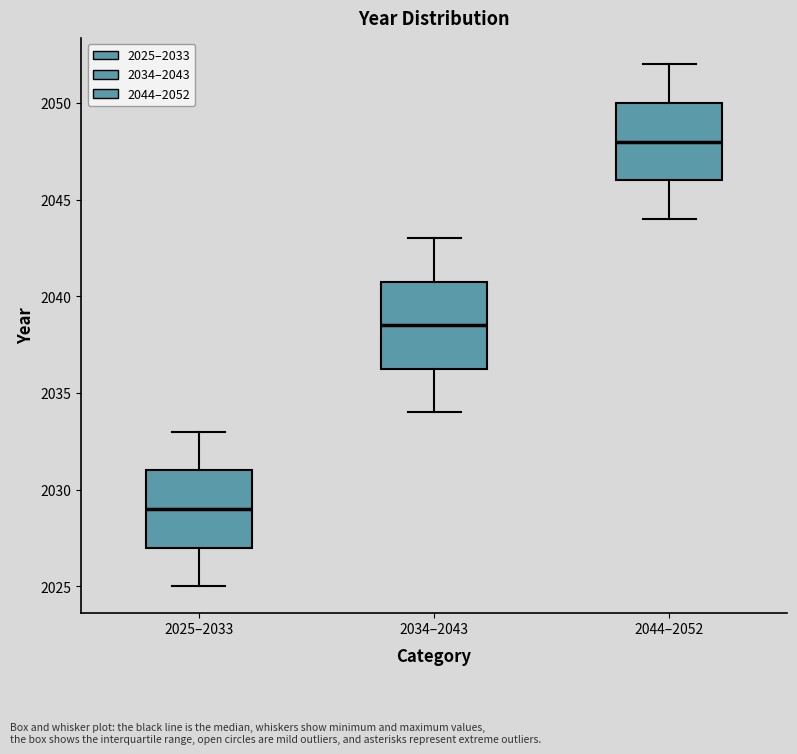

Reading left to right, read every box against the y-axis: the position of its median line, the range the box covers, and the ends of its whiskers. The values are not printed on the chart, so give them approximately, as read against the axis.

2025–2033: median 2029.0, box 2027.0 to 2031.0, whiskers 2025.0 to 2033.0
2034–2043: median 2038.5, box 2036.5 to 2041.0, whiskers 2034.0 to 2043.0
2044–2052: median 2048.0, box 2046.0 to 2050.0, whiskers 2044.0 to 2052.0